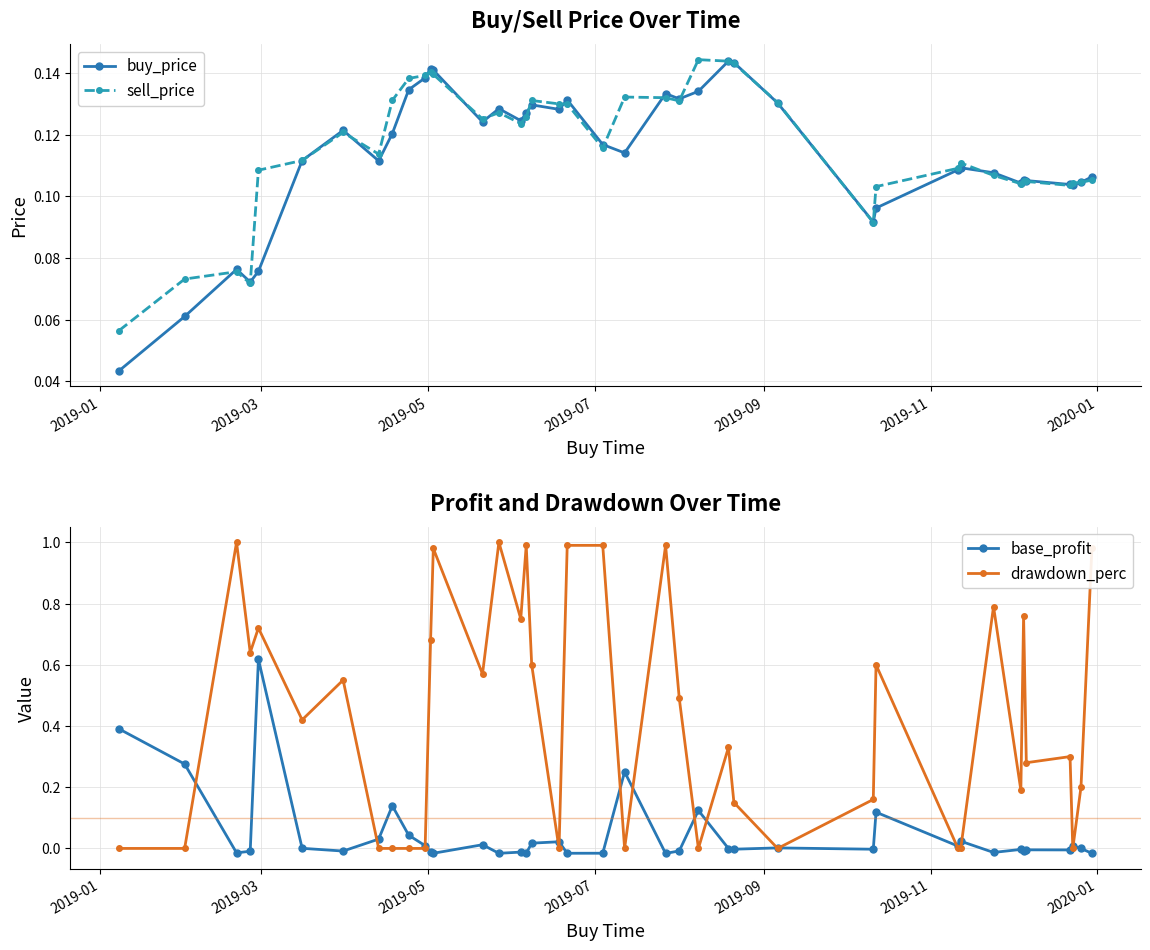

How many times do base_profit and sell_price cross each other?

9